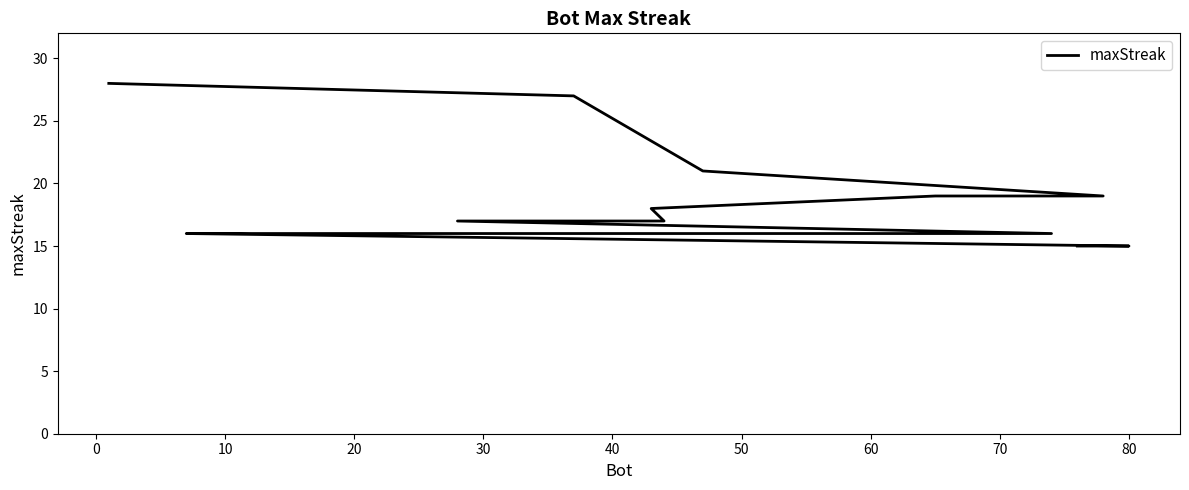

Reading left to right, what are all the values shown in this chart?

28	27	21	19	19	18	17	17	17	16	16	16	16	16	16	16	16	16	15	15